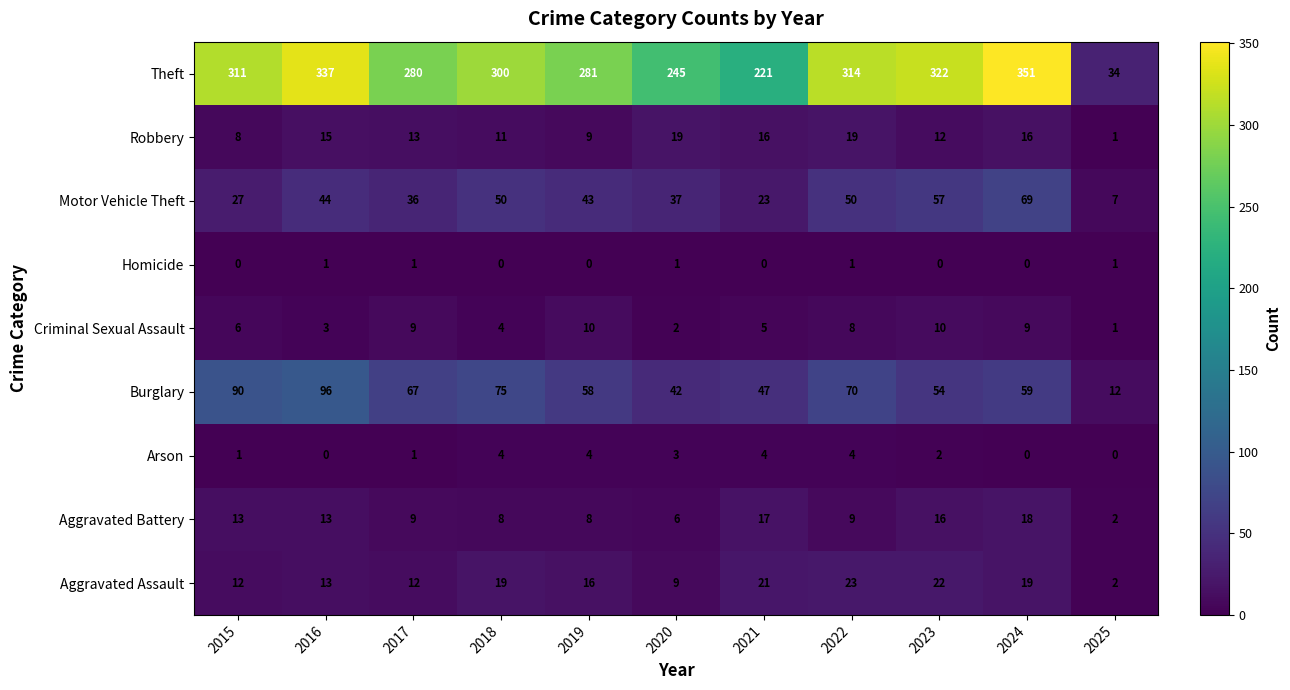

How many data points does each series have?

11